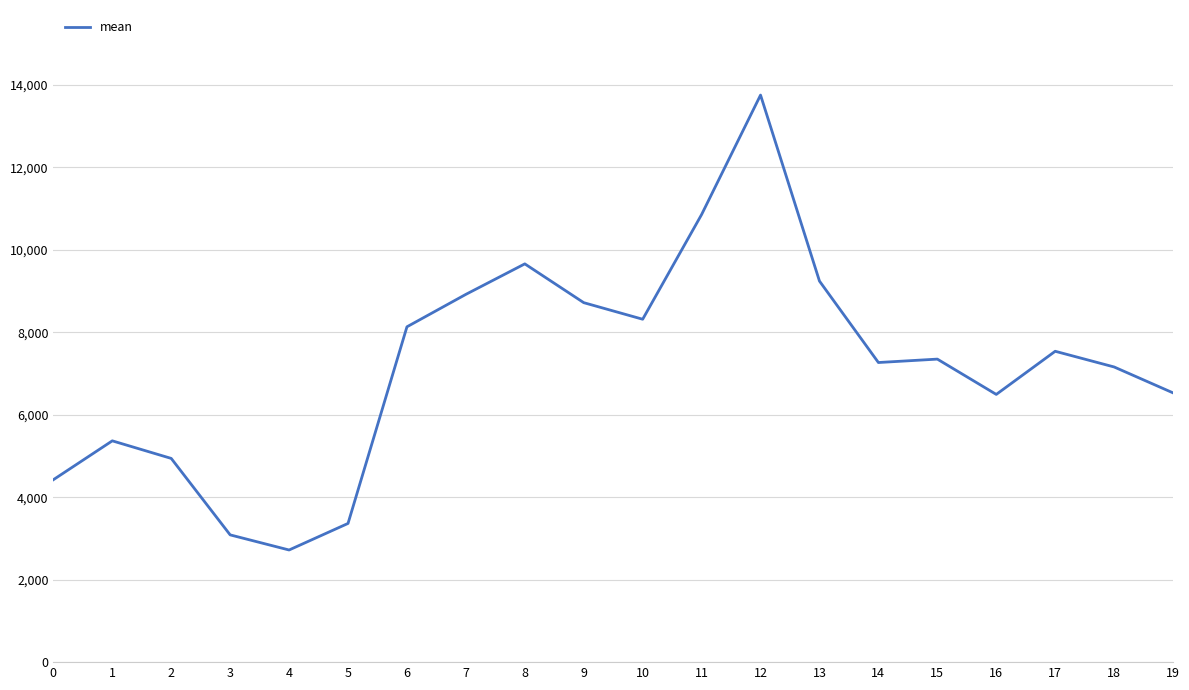

Read the value at 2.

4939.9